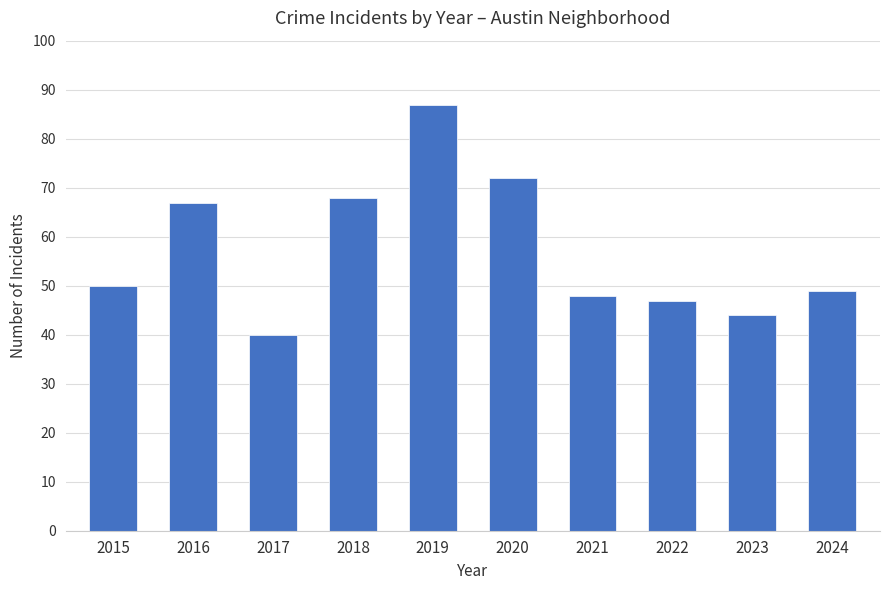

What is the smallest value displayed?

40